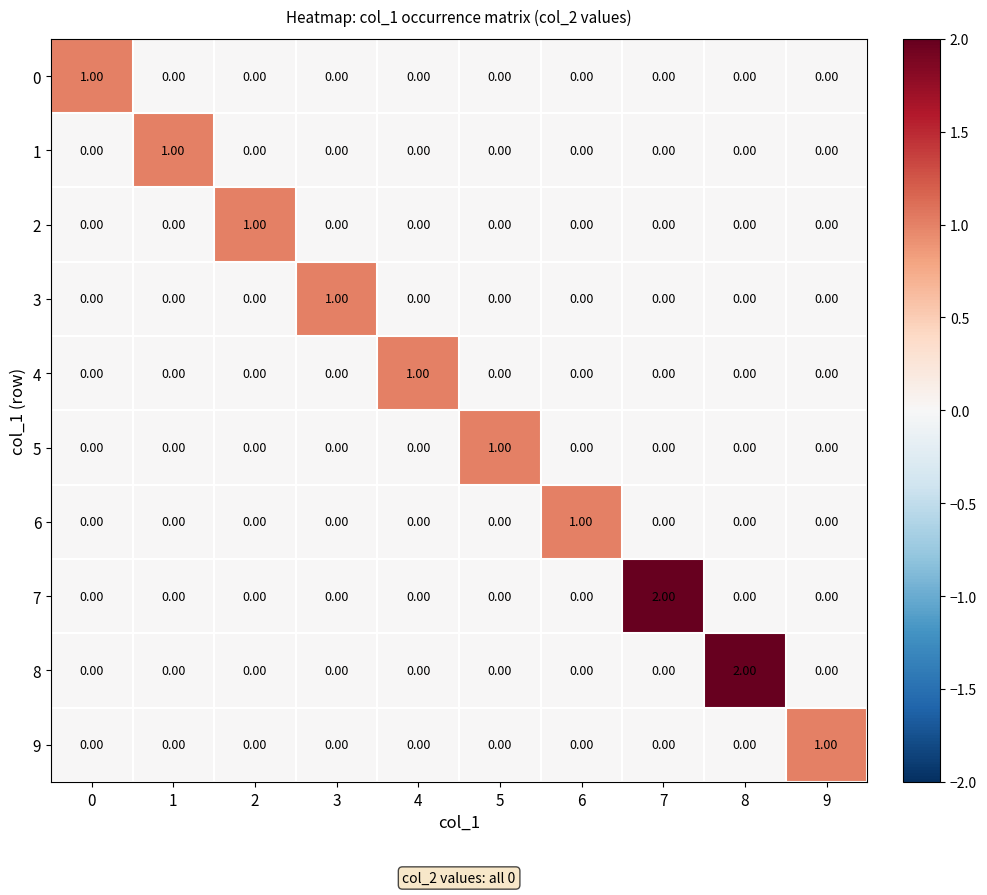

Which series changed the most between 5 and 8?

8